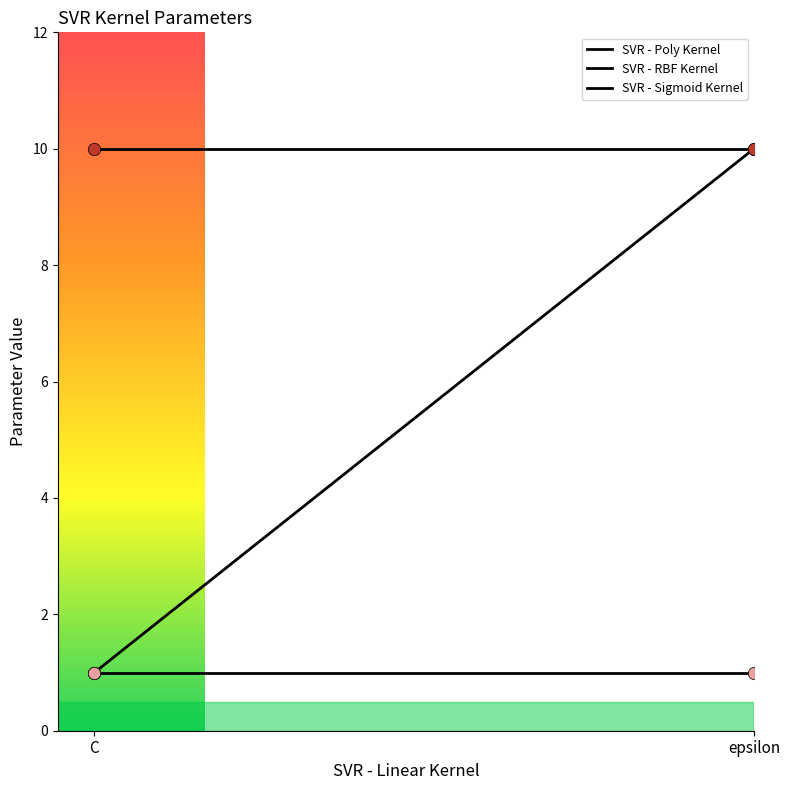

Which series reaches the maximum Y coordinate?

SVR - Poly Kernel